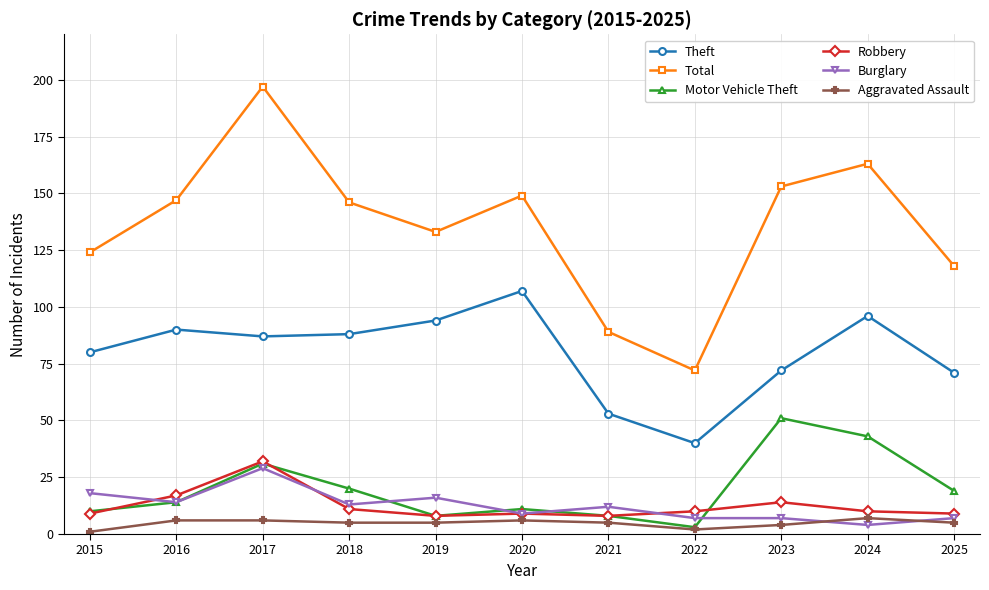

Which label corresponds to the largest value in the chart?

2017